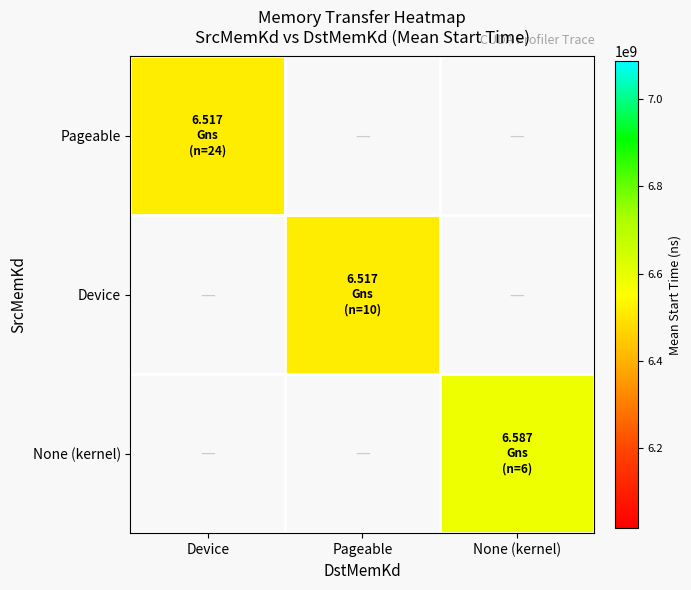

Which has a higher value, Pageable or None (kernel)?

None (kernel)